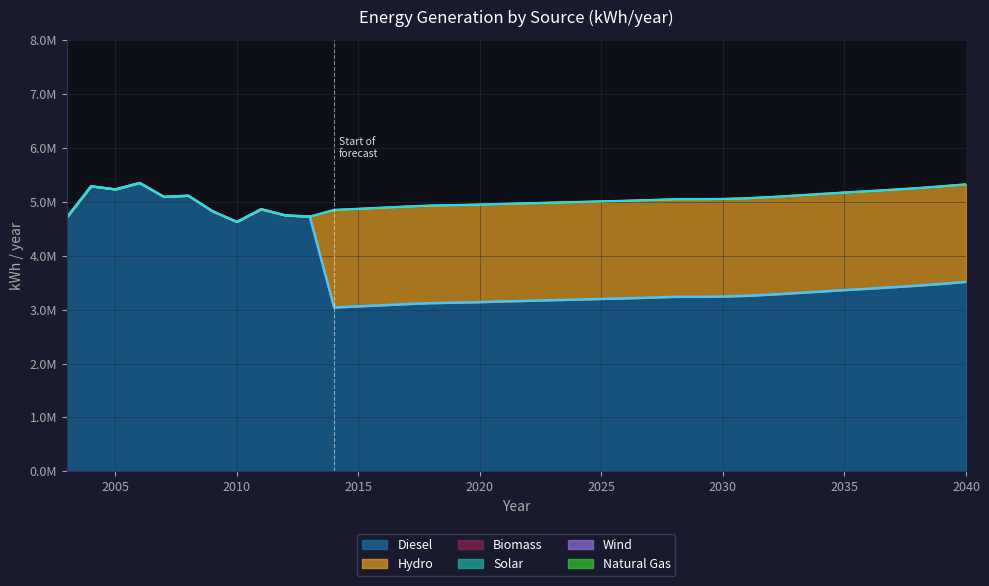

Reading left to right, what are all the values shown in this chart?

Diesel: 2003=4707816	2004=5285544	2005=5228291	2006=5346565	2007=5089180	2008=5111230	2009=4822500	2010=4624467	2011=4860308	2012=4745689	2013=4723813	2014=3038000	2015=3059000	2016=3080000	2017=3102000	2018=3119000	2019=3128000	2020=3138000	2021=3151000	2022=3162000	2023=3174000	2024=3185000	2025=3197000	2026=3208000	2027=3221000	2028=3236000	2029=3236000	2030=3242000	2031=3255000	2032=3278000	2033=3305000	2034=3333000	2035=3361000	2036=3387000	2037=3414000	2038=3443000	2039=3476000	2040=3513000
Hydro: 2003=0	2004=0	2005=0	2006=0	2007=0	2008=0	2009=0	2010=0	2011=0	2012=0	2013=0	2014=1810000	2015=1810000	2016=1810000	2017=1810000	2018=1810000	2019=1810000	2020=1810000	2021=1810000	2022=1810000	2023=1810000	2024=1810000	2025=1810000	2026=1810000	2027=1810000	2028=1810000	2029=1810000	2030=1810000	2031=1810000	2032=1810000	2033=1810000	2034=1810000	2035=1810000	2036=1810000	2037=1810000	2038=1810000	2039=1810000	2040=1810000
Biomass: 2003=0	2004=0	2005=0	2006=0	2007=0	2008=0	2009=0	2010=0	2011=0	2012=0	2013=0	2014=0	2015=0	2016=0	2017=0	2018=0	2019=0	2020=0	2021=0	2022=0	2023=0	2024=0	2025=0	2026=0	2027=0	2028=0	2029=0	2030=0	2031=0	2032=0	2033=0	2034=0	2035=0	2036=0	2037=0	2038=0	2039=0	2040=0
Solar: 2003=0	2004=0	2005=0	2006=0	2007=0	2008=0	2009=0	2010=0	2011=0	2012=0	2013=0	2014=0	2015=0	2016=0	2017=0	2018=0	2019=0	2020=0	2021=0	2022=0	2023=0	2024=0	2025=0	2026=0	2027=0	2028=0	2029=0	2030=0	2031=0	2032=0	2033=0	2034=0	2035=0	2036=0	2037=0	2038=0	2039=0	2040=0
Wind: 2003=0	2004=0	2005=0	2006=0	2007=0	2008=0	2009=0	2010=0	2011=0	2012=0	2013=0	2014=0	2015=0	2016=0	2017=0	2018=0	2019=0	2020=0	2021=0	2022=0	2023=0	2024=0	2025=0	2026=0	2027=0	2028=0	2029=0	2030=0	2031=0	2032=0	2033=0	2034=0	2035=0	2036=0	2037=0	2038=0	2039=0	2040=0
Natural Gas: 2003=0	2004=0	2005=0	2006=0	2007=0	2008=0	2009=0	2010=0	2011=0	2012=0	2013=0	2014=0	2015=0	2016=0	2017=0	2018=0	2019=0	2020=0	2021=0	2022=0	2023=0	2024=0	2025=0	2026=0	2027=0	2028=0	2029=0	2030=0	2031=0	2032=0	2033=0	2034=0	2035=0	2036=0	2037=0	2038=0	2039=0	2040=0